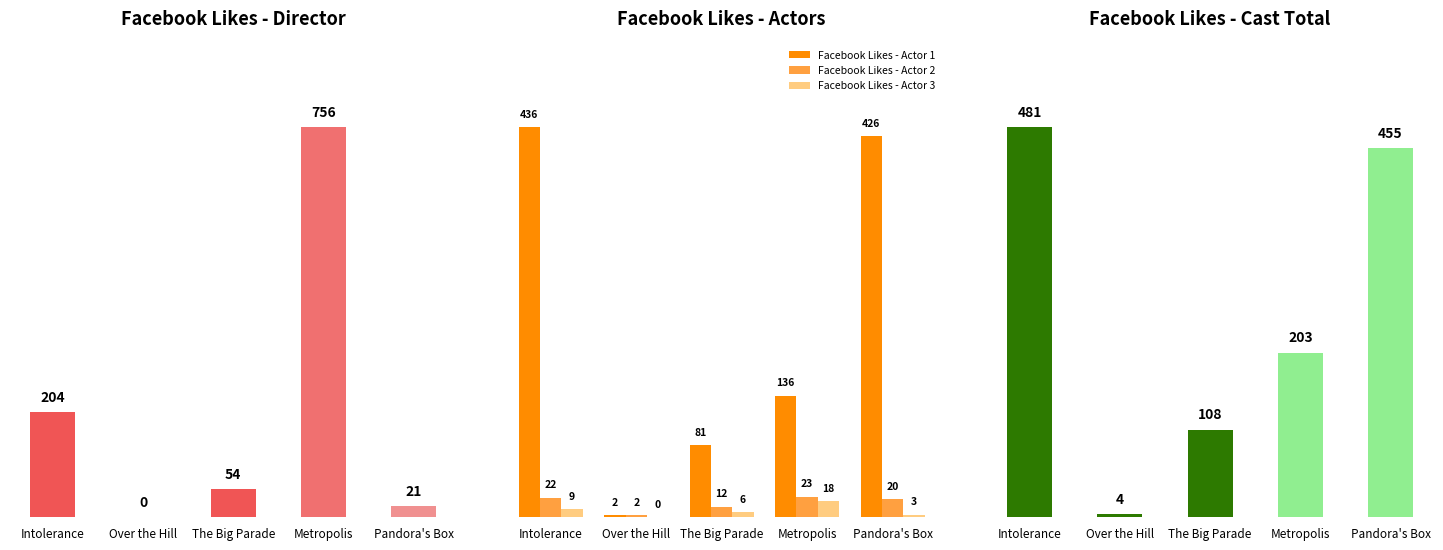

What is the sum of all Facebook Likes - Actor 3 values?

36